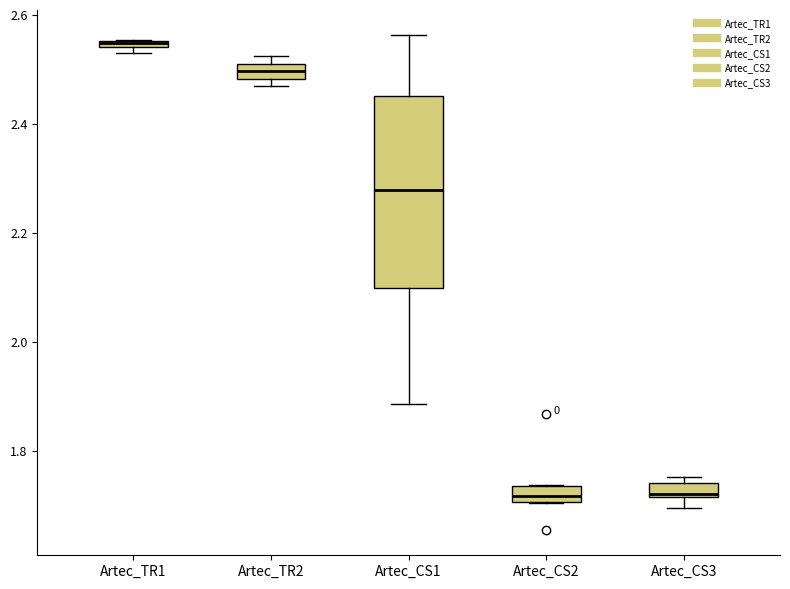

Which box is the tallest, from its lower edge to its upper edge?

Artec_CS1